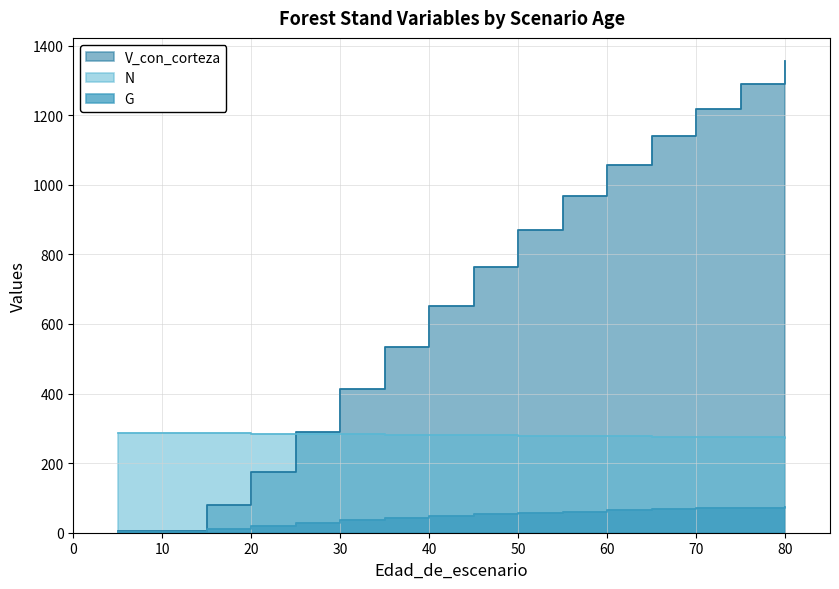

True or false: V_con_corteza and G intersect in this chart.

False